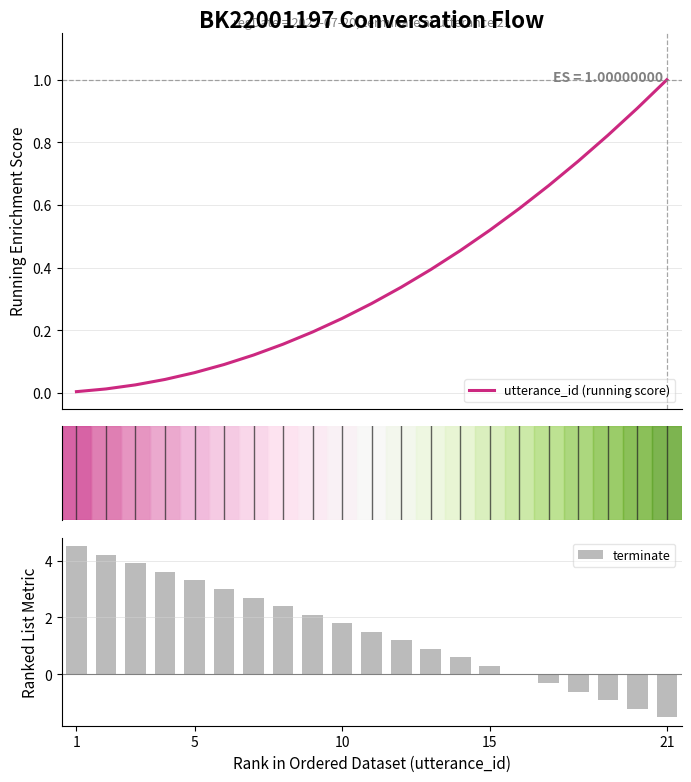

What is the highest value of the utterance_id (running score) series?

1.0